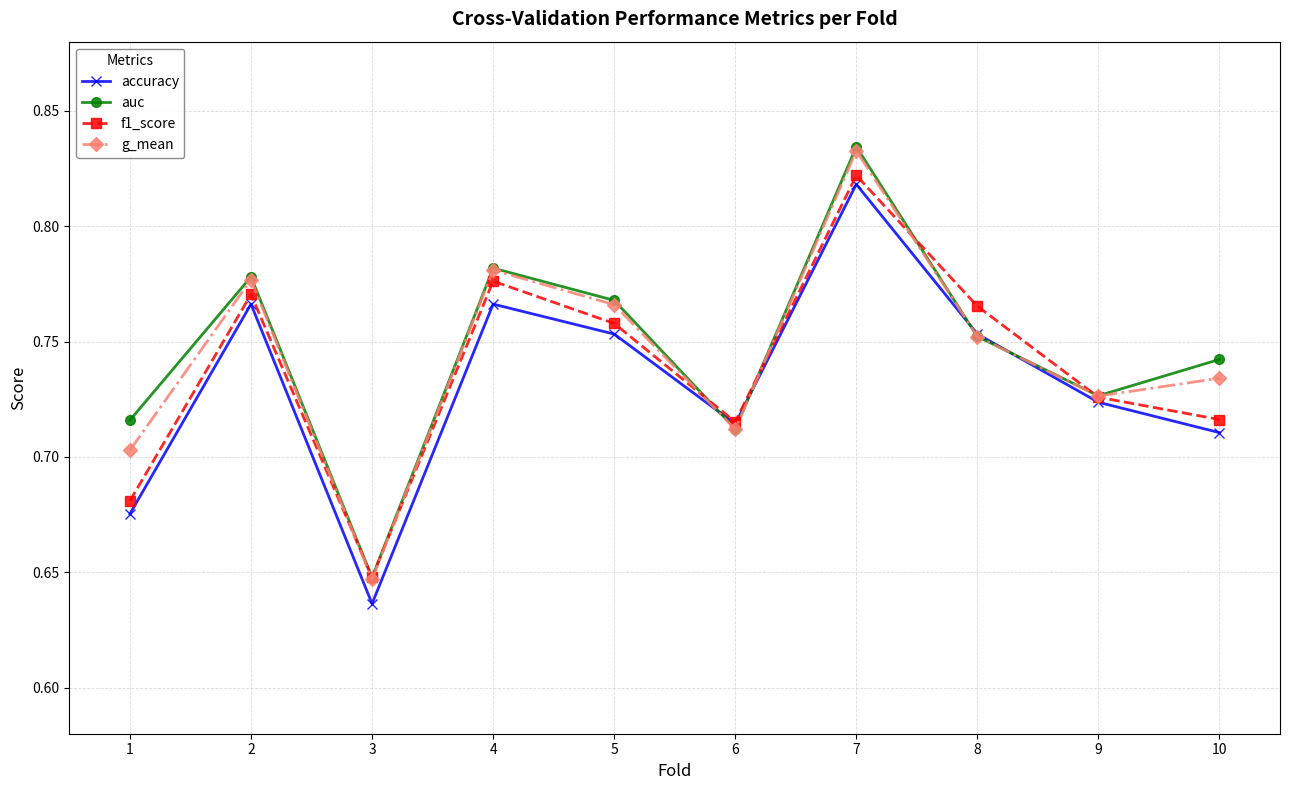

Is the value of f1_score at 6 greater than the value of auc at 2?

No